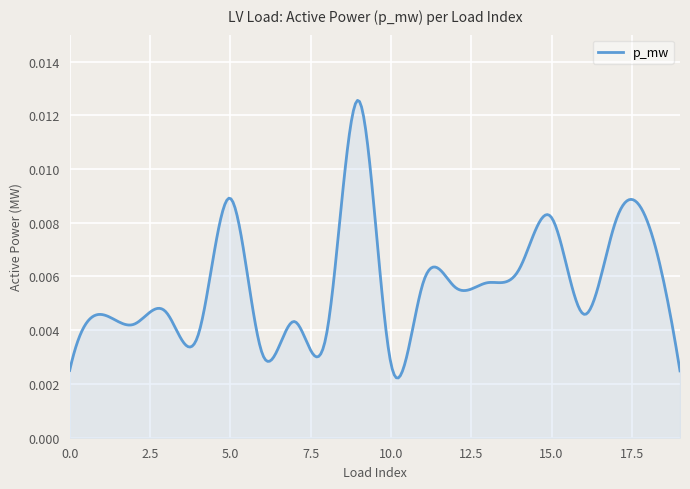

How many lines are shown in the chart?

1